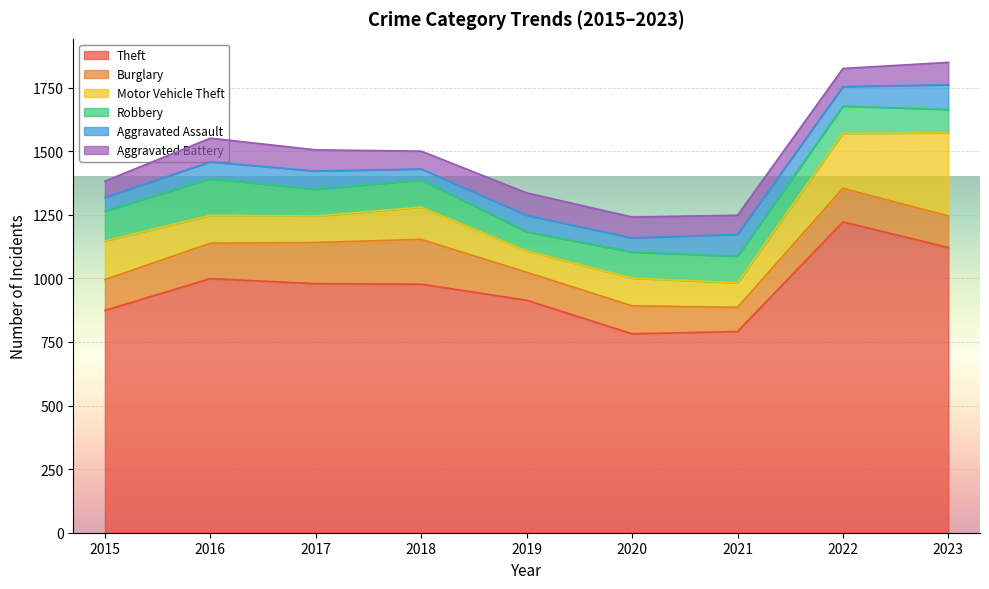

Where is the first local maximum for Burglary?

2018